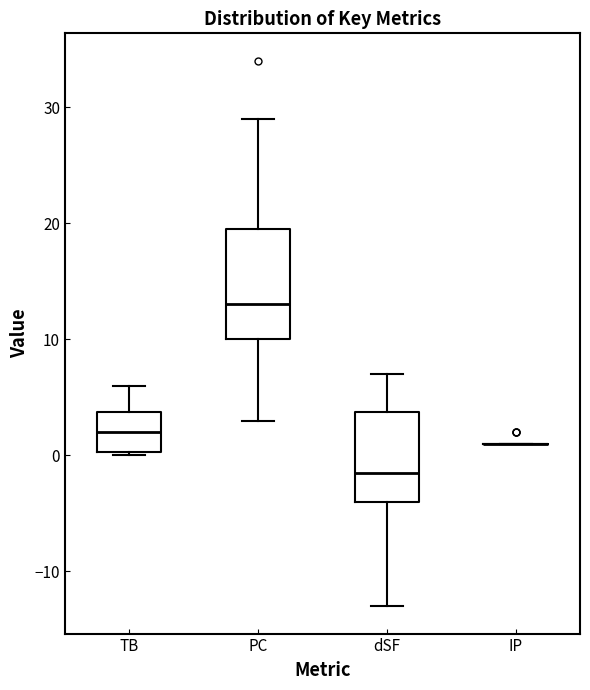

Comparing the boxes themselves (not the whiskers), which one is the tallest?

PC